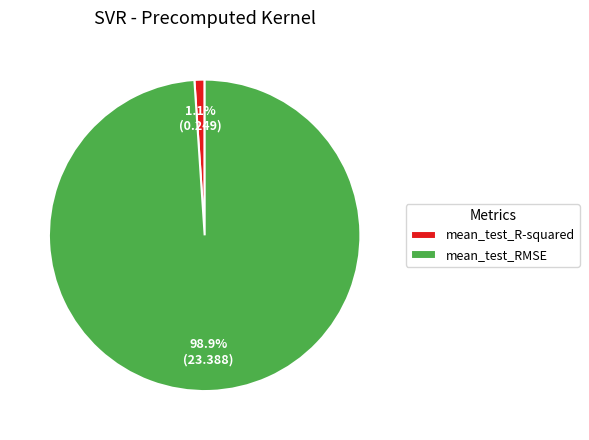

How many slices are in this pie chart?

2